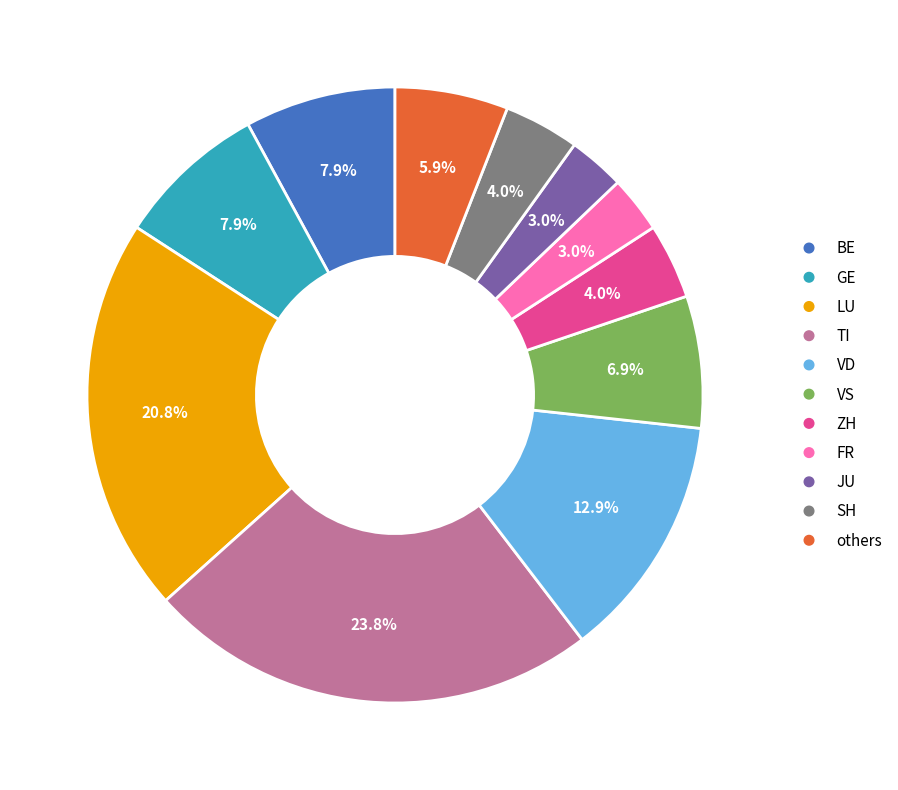

Which category has the biggest portion of the pie?

TI